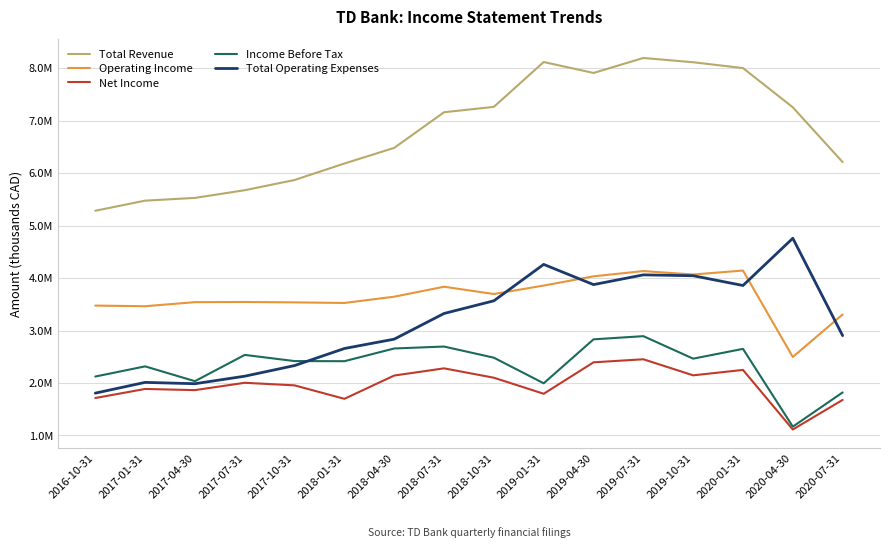

Which category has the highest value in the Total Operating Expenses series?

2020-04-30